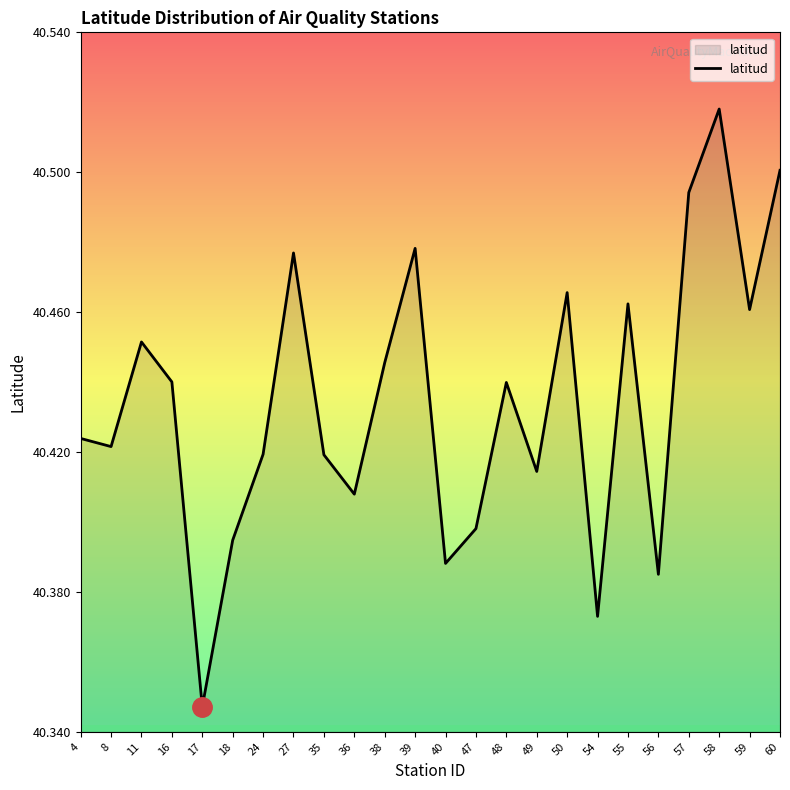

The value at 36 is 64.4. True or false?

False